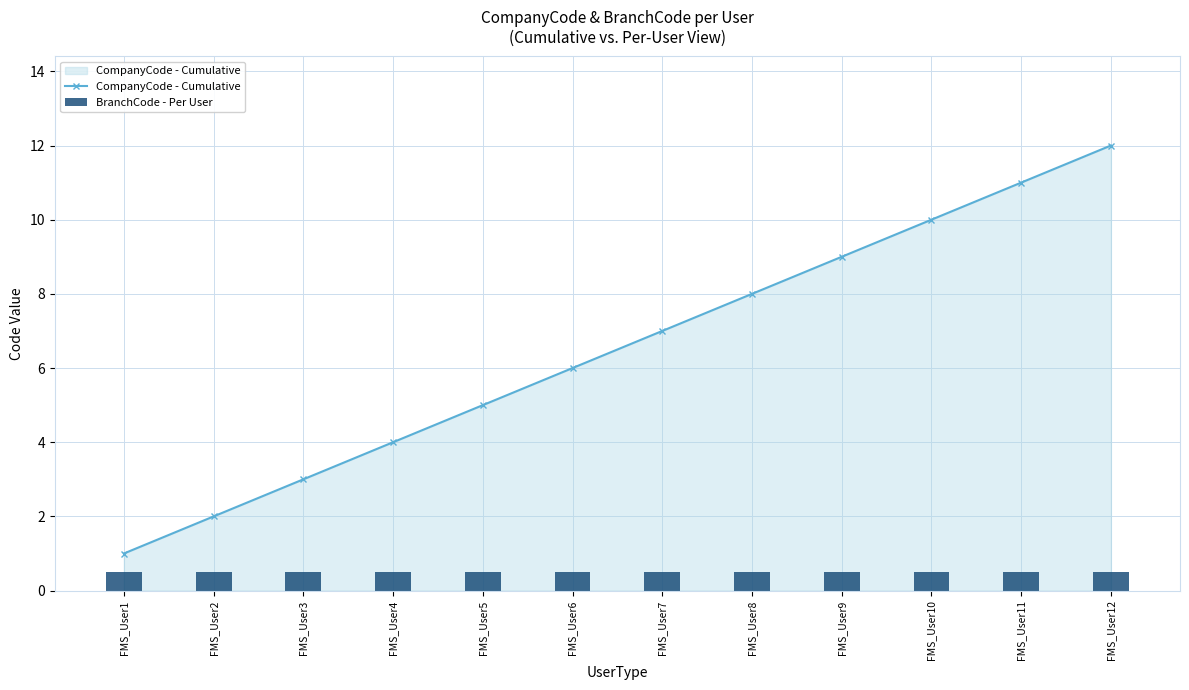

Is it true that BranchCode - Per User equals 0.5 at FMS_User6?

True